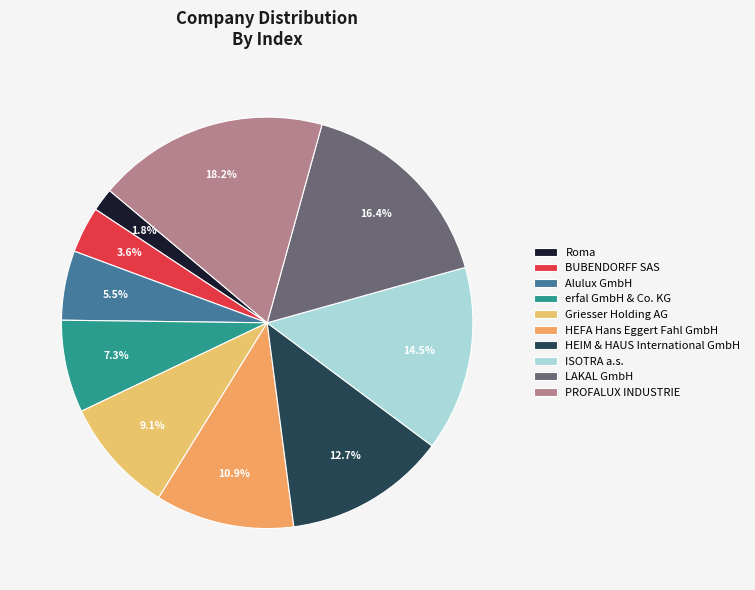

To the nearest percent, what is the difference between the largest and smallest slice percentages?

16%